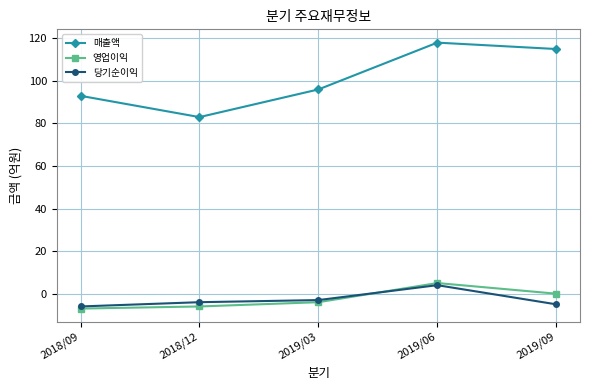

In 당기순이익, how many points are higher than both neighbors (excluding endpoints)?

1